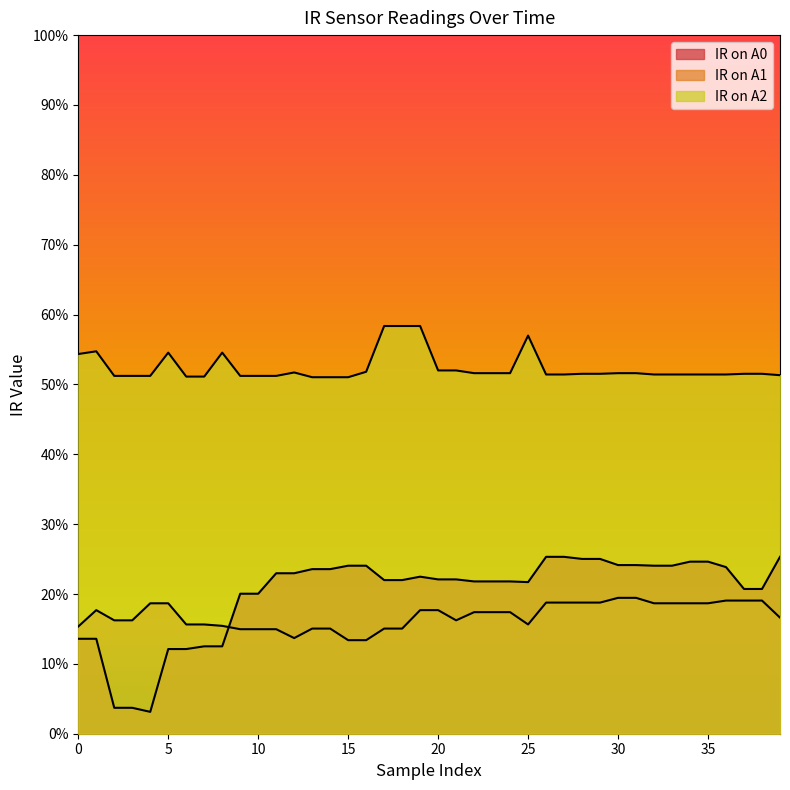

True or false: IR on A1 has a value of 0.0 at 21.

False